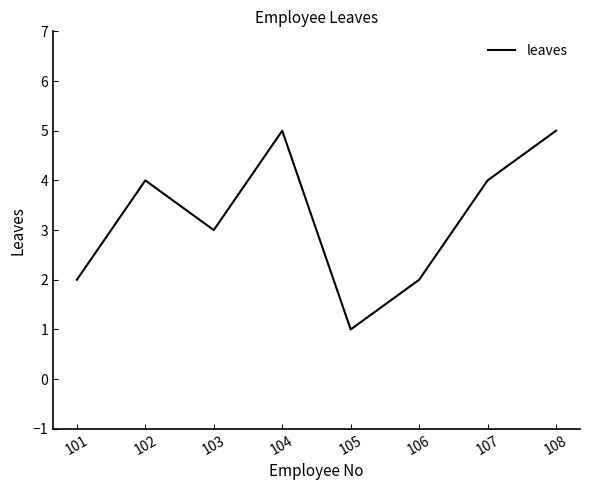

Reading left to right, extract all data points from this chart.

2	4	3	5	1	2	4	5